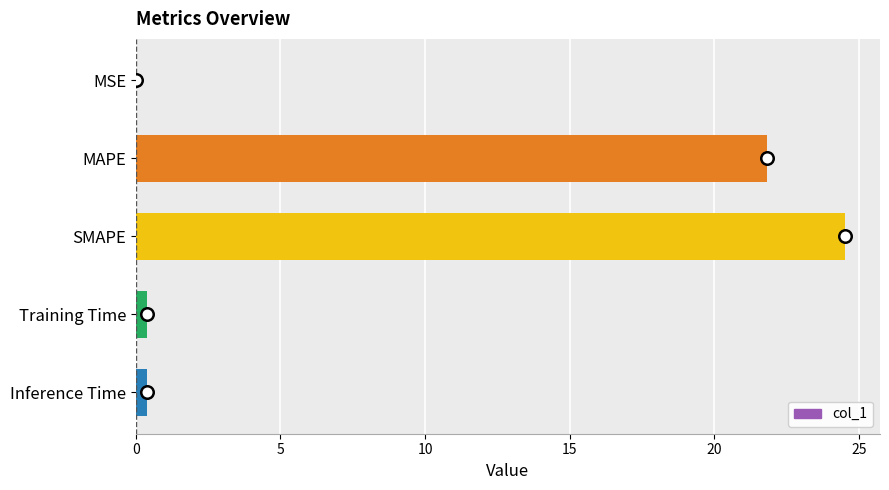

Are the bars horizontal?

Yes